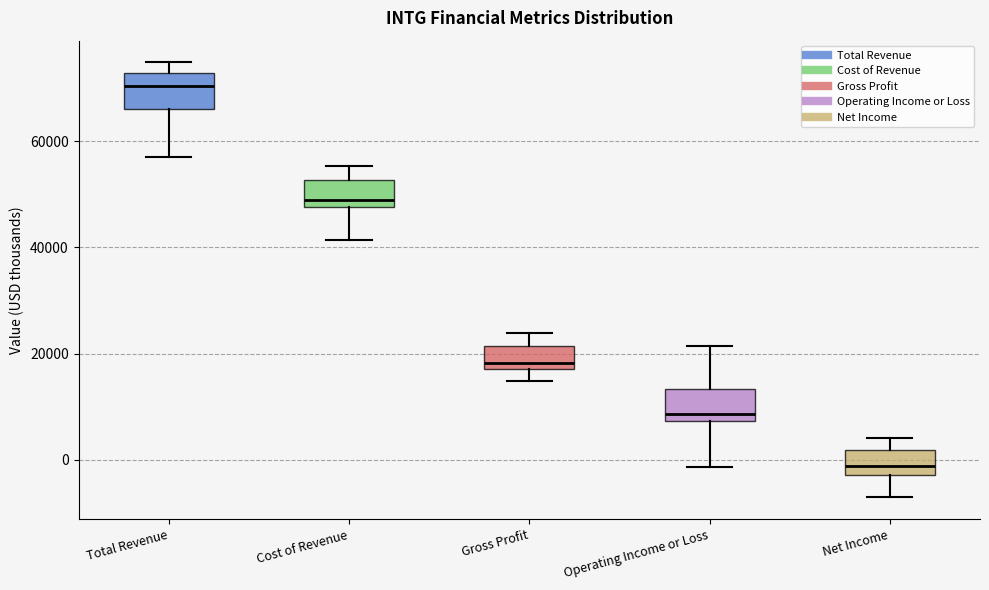

Reading left to right, transcribe this box plot: for each box, give where its median line is, the range the box spans, and where its two whiskers end, as read against the y-axis. The values are not printed on the chart, so give them approximately, as read against the axis.

Total Revenue: median 70000, box 66000 to 72000, whiskers 58000 to 74000
Cost of Revenue: median 48000 (just above the box's lower edge), box 48000 to 52000, whiskers 42000 to 56000
Gross Profit: median 18000 (just above the box's lower edge), box 18000 to 22000, whiskers 14000 to 24000
Operating Income or Loss: median 8000 (just above the box's lower edge), box 8000 to 14000, whiskers -2000 to 22000
Net Income: median -2000 (inside the box), box -2000 to 2000, whiskers -8000 to 4000